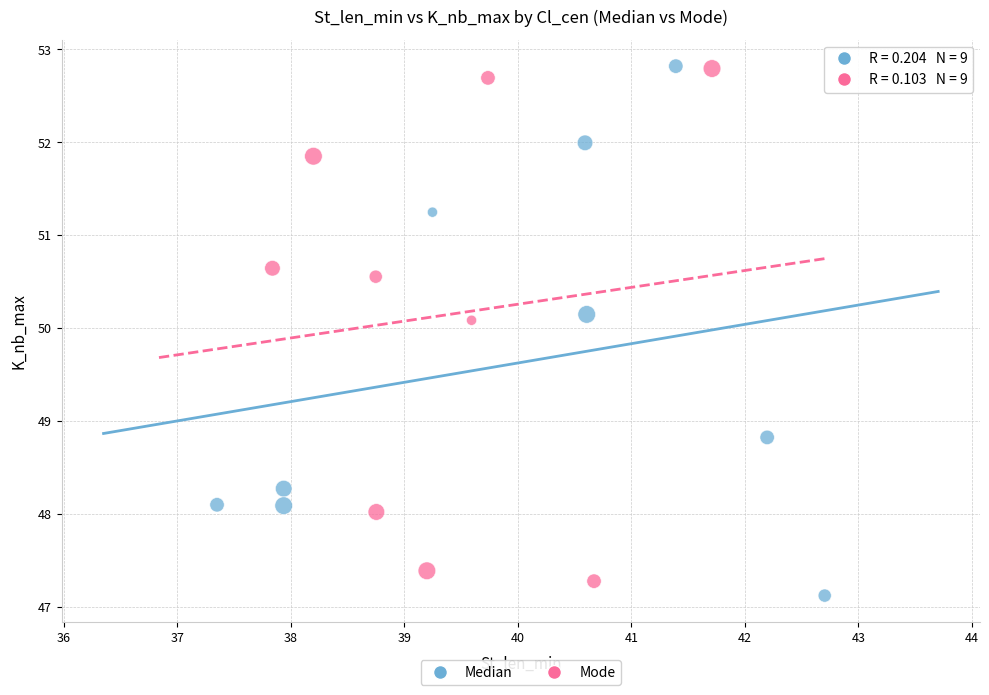

Which series reaches the minimum Y coordinate?

Median